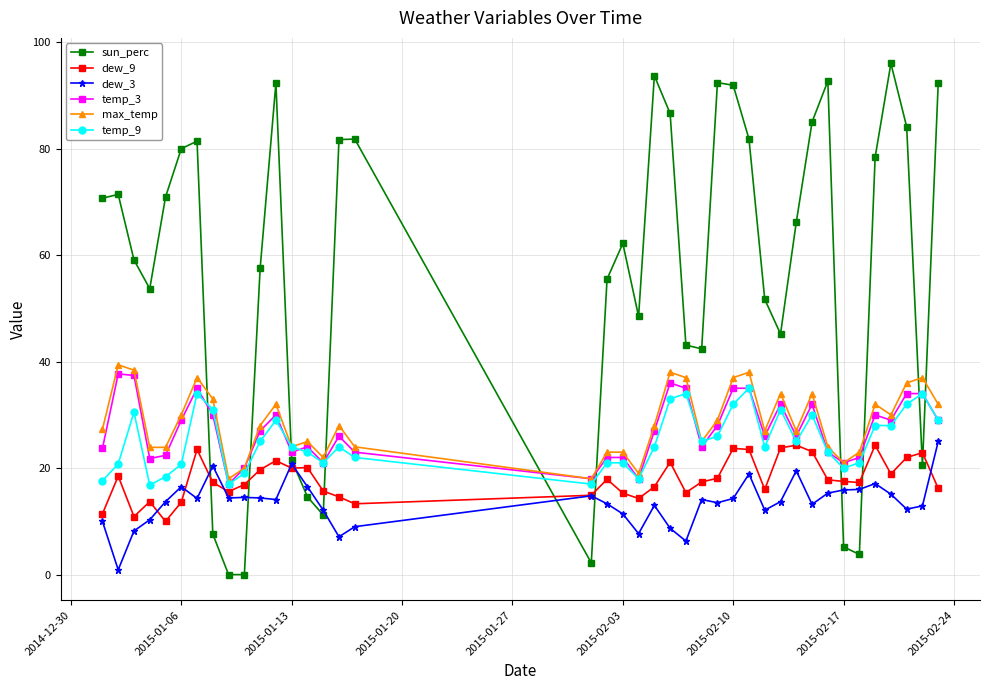

At how many categories does at least one series exceed 69?

19